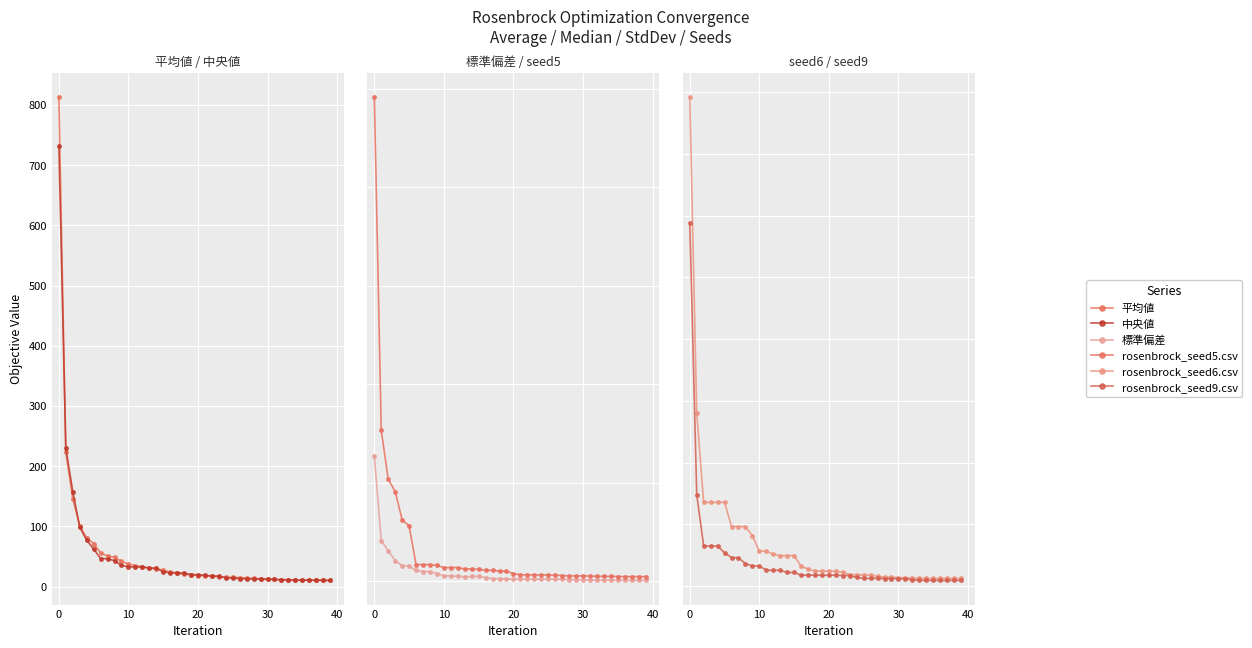

Which series has the widest spread of values?

rosenbrock_seed5.csv